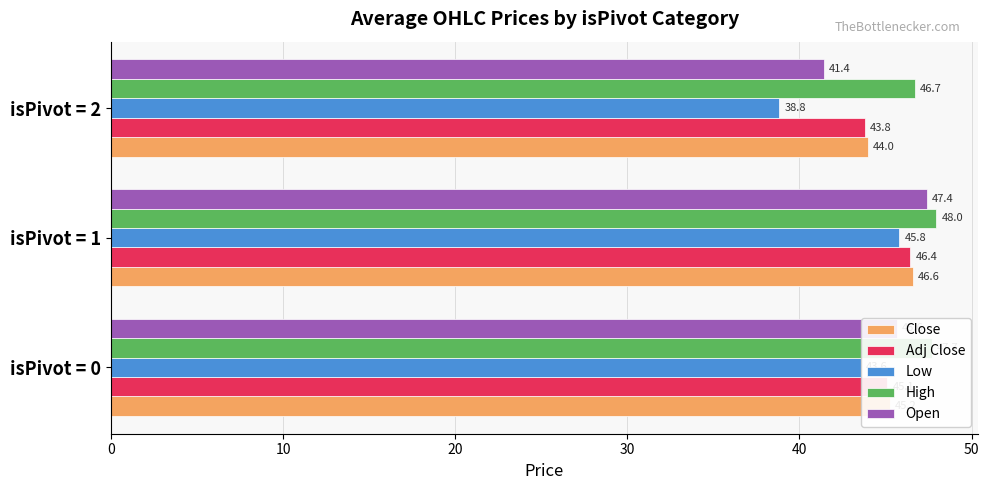

What is the smallest value displayed?

38.8